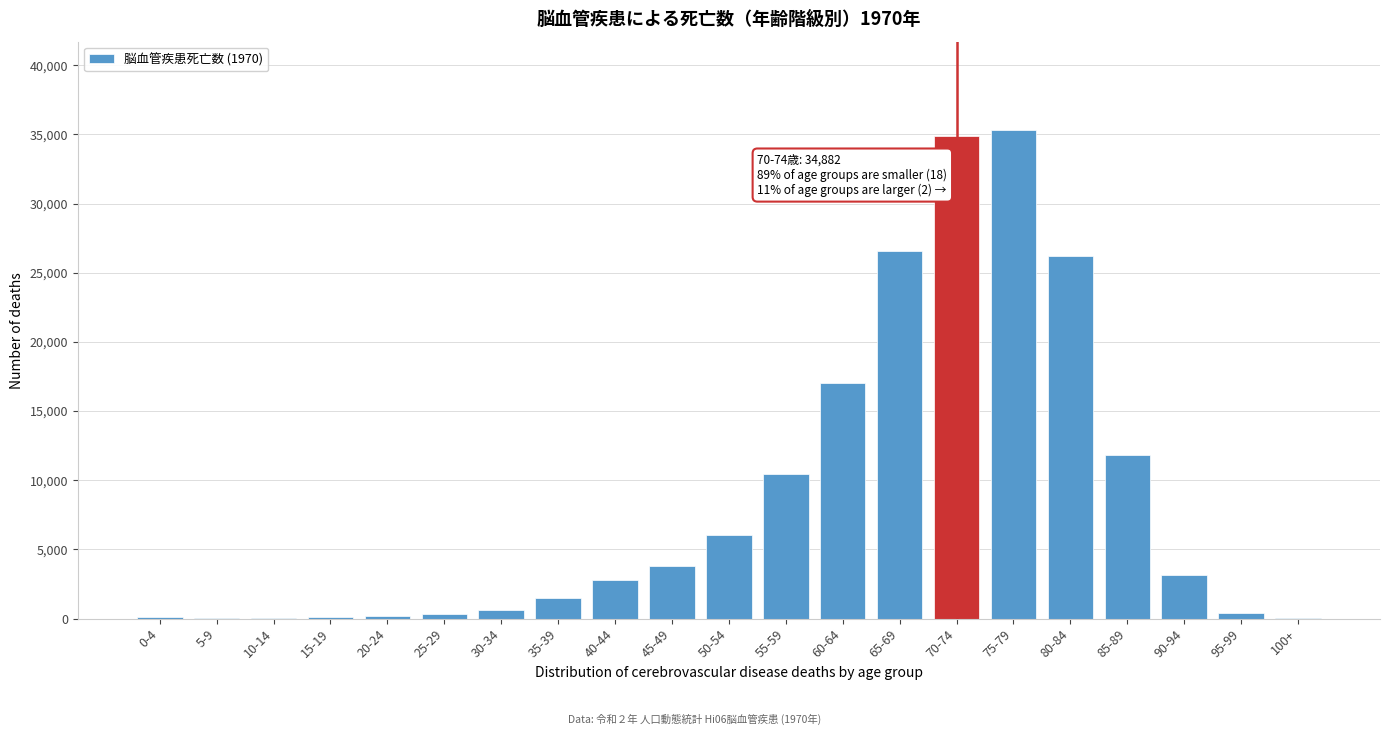

Where is the data nearest to the value 17683?

60-64